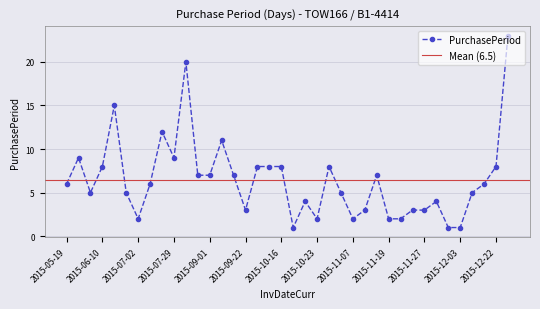

What position from the left is 2015-07-29?

10